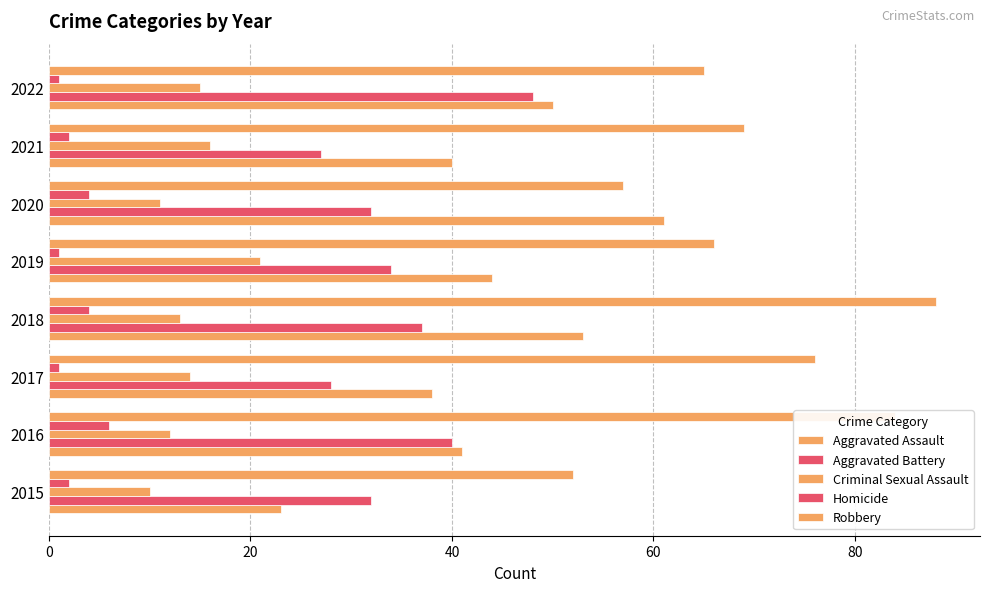

How many data points does each series have?

8